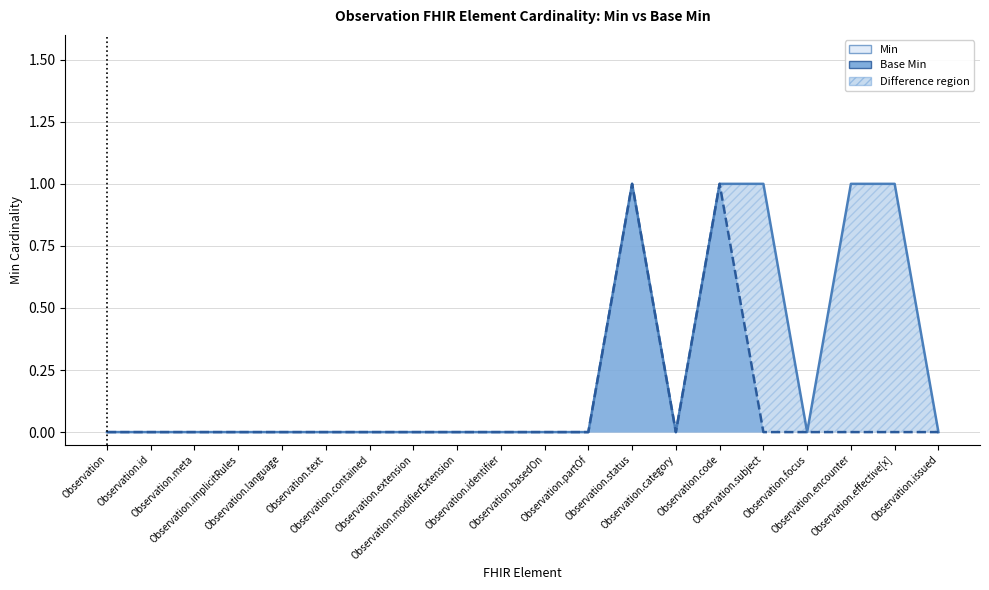

What is the difference between the highest and lowest values at Observation.encounter?

1